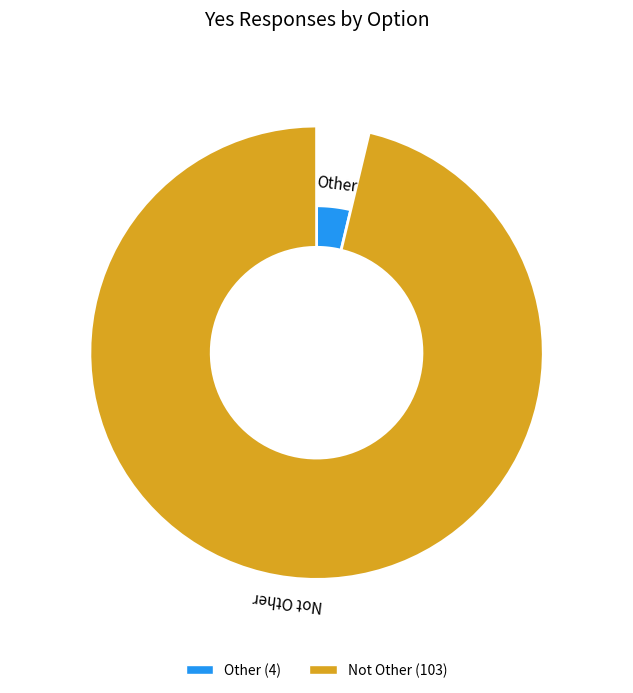

To the nearest percent, what is the difference between the largest and smallest slice percentages?

93%